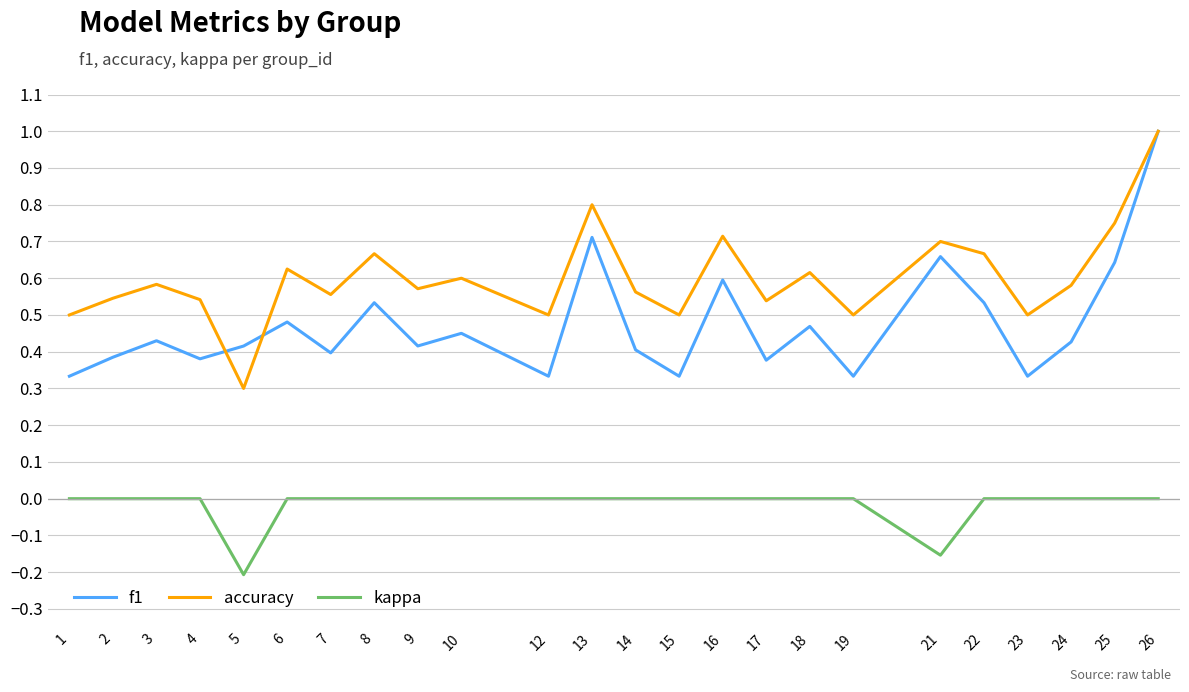

True or false: f1 and kappa intersect in this chart.

False